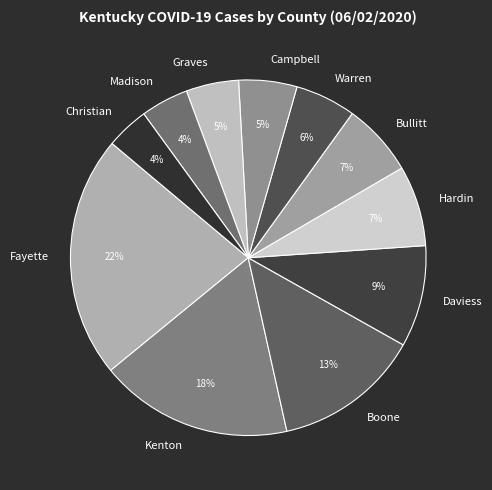

Approximately how many times larger is the value at Madison compared to Campbell?

0.8